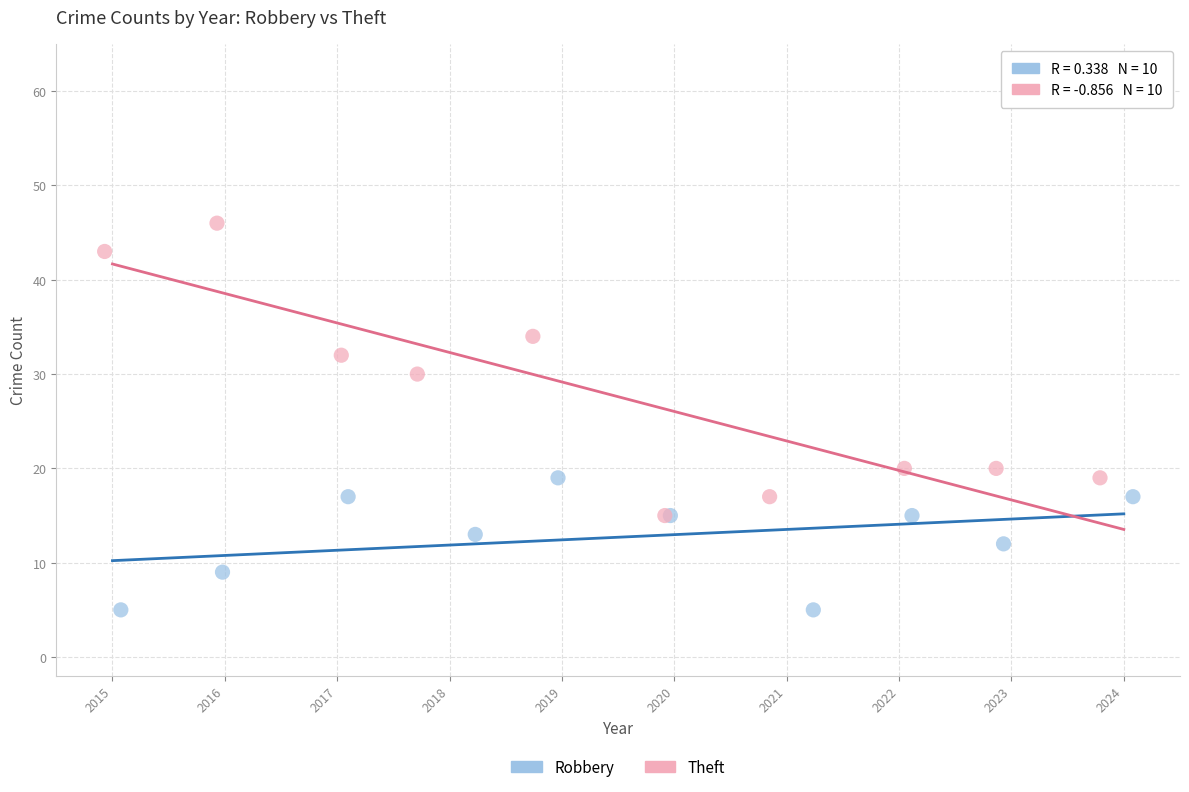

Which series reaches the minimum Y coordinate?

Robbery